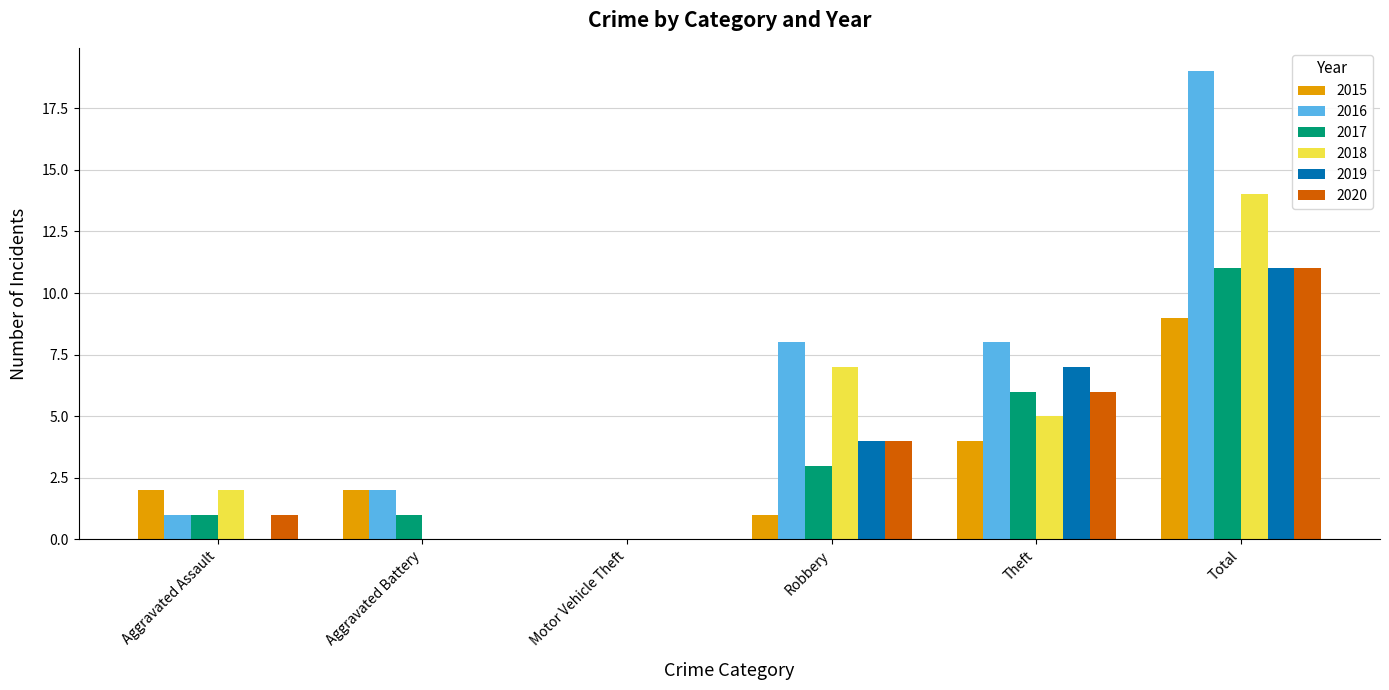

What is the approximate value of 2017 at Theft?

6